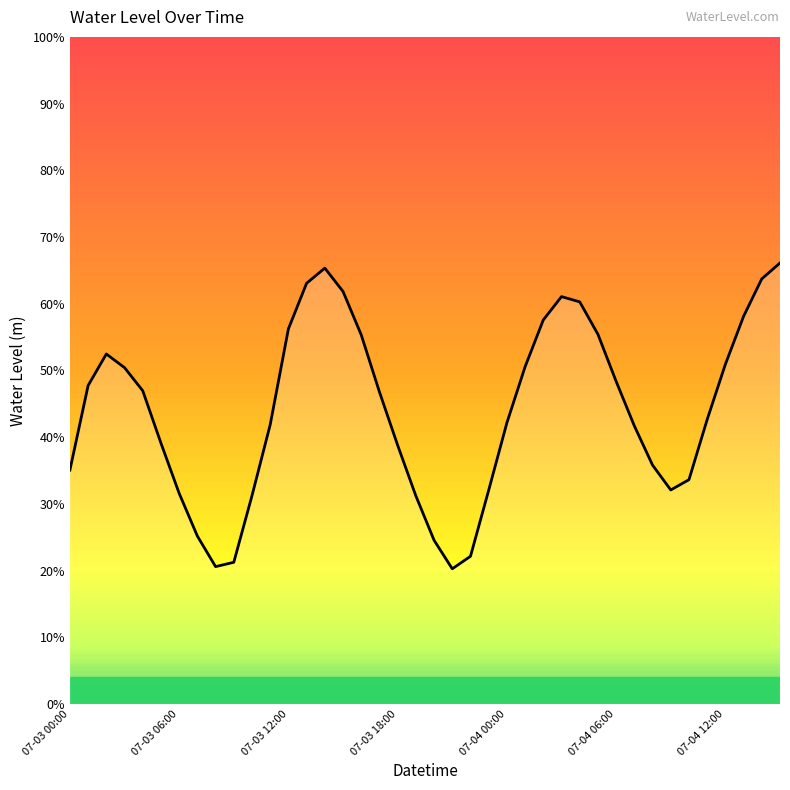

Does the chart have visible grid lines?

No